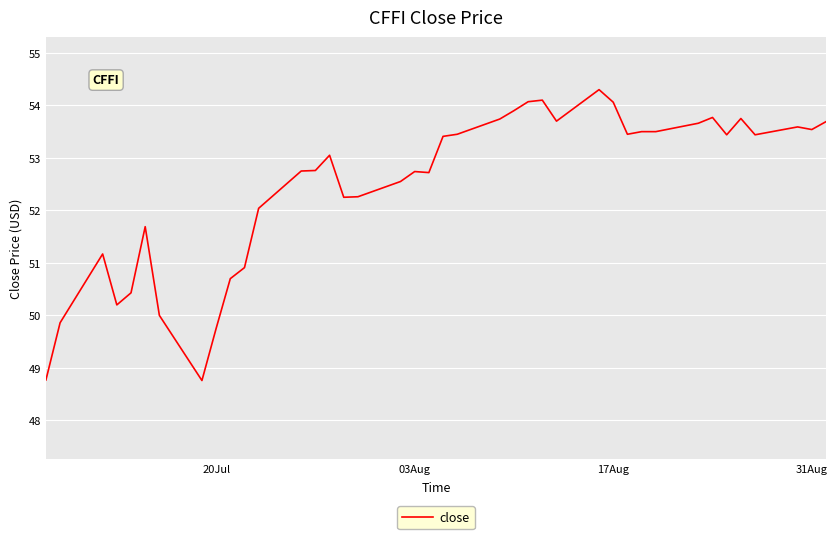

What is the smallest value displayed?

48.8